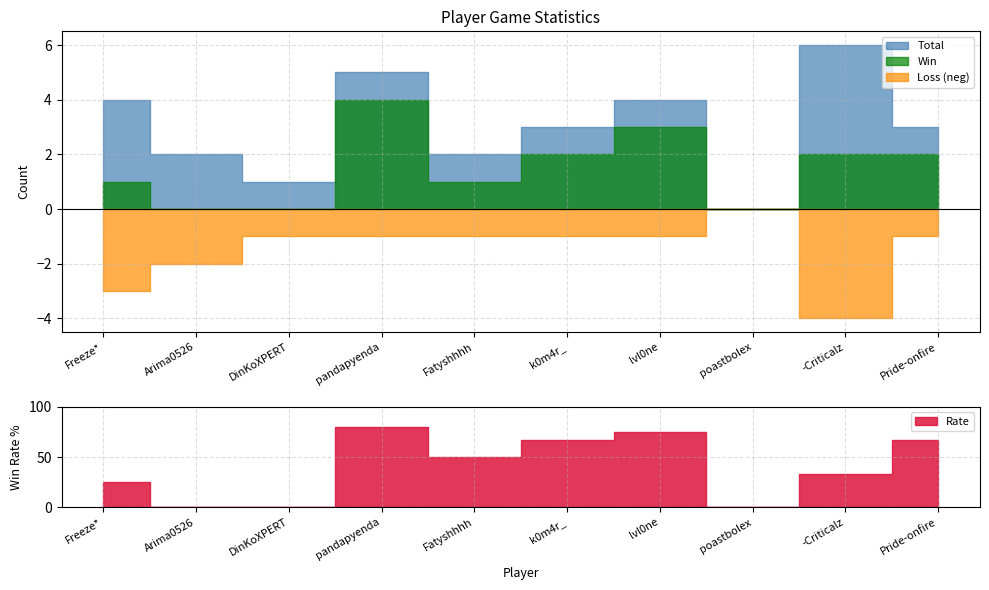

Where is the first local minimum for Rate?

Fatyshhhh